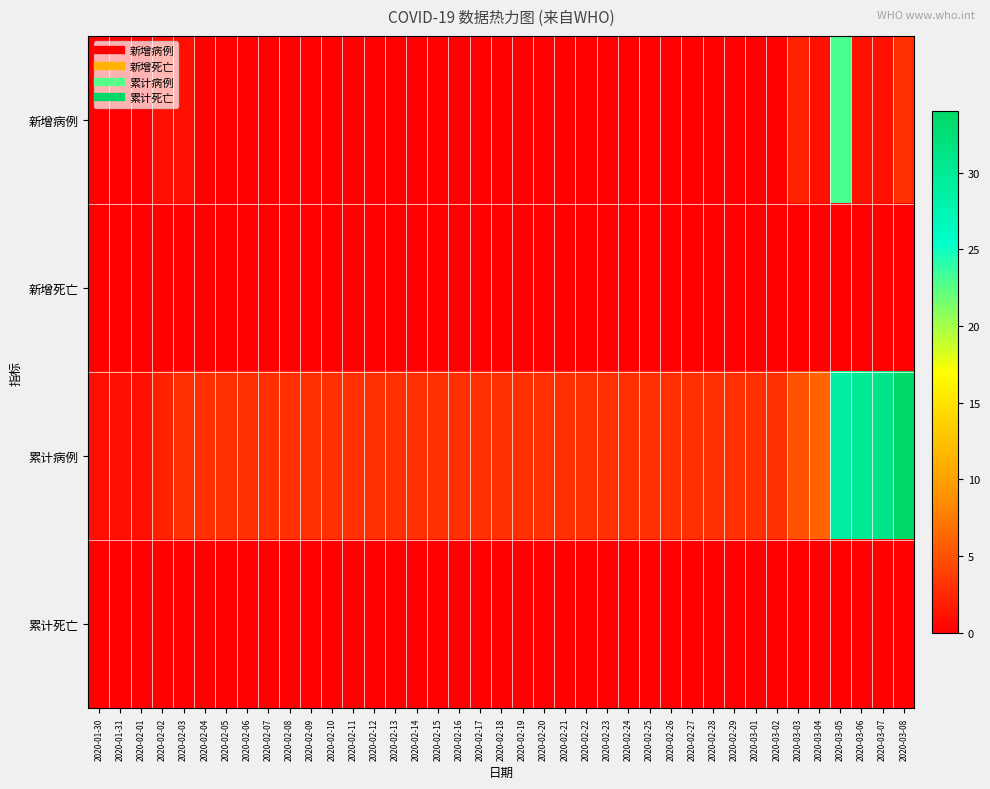

Between 2020-02-11 and 2020-02-12, which series saw the biggest shift?

新增病例